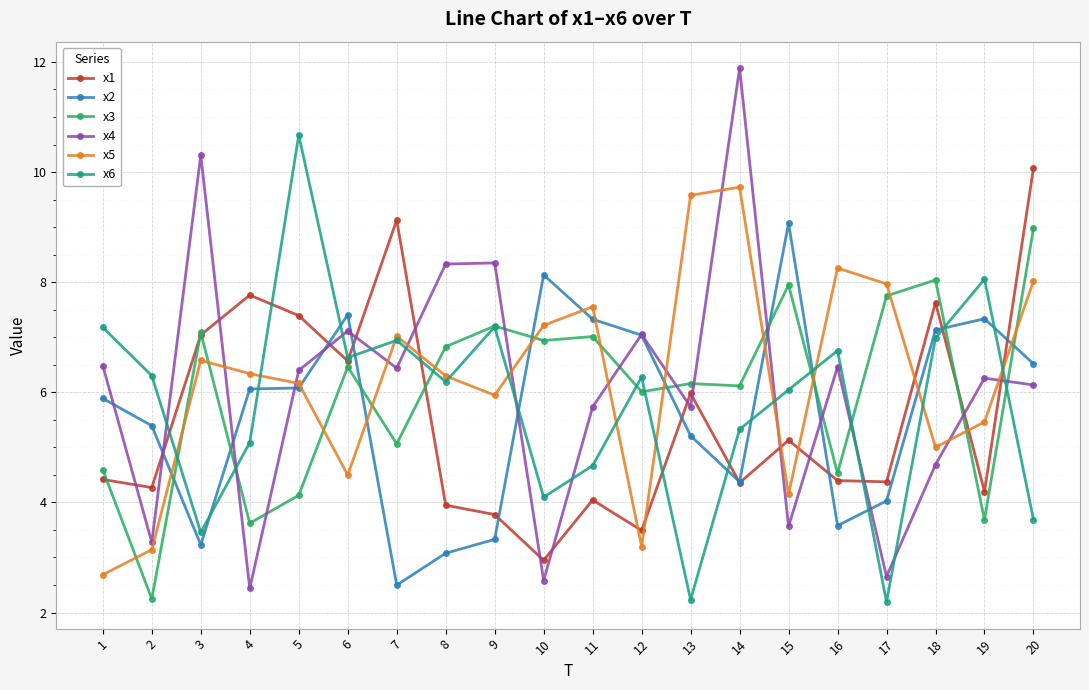

Which series has the largest total across all categories?

x5